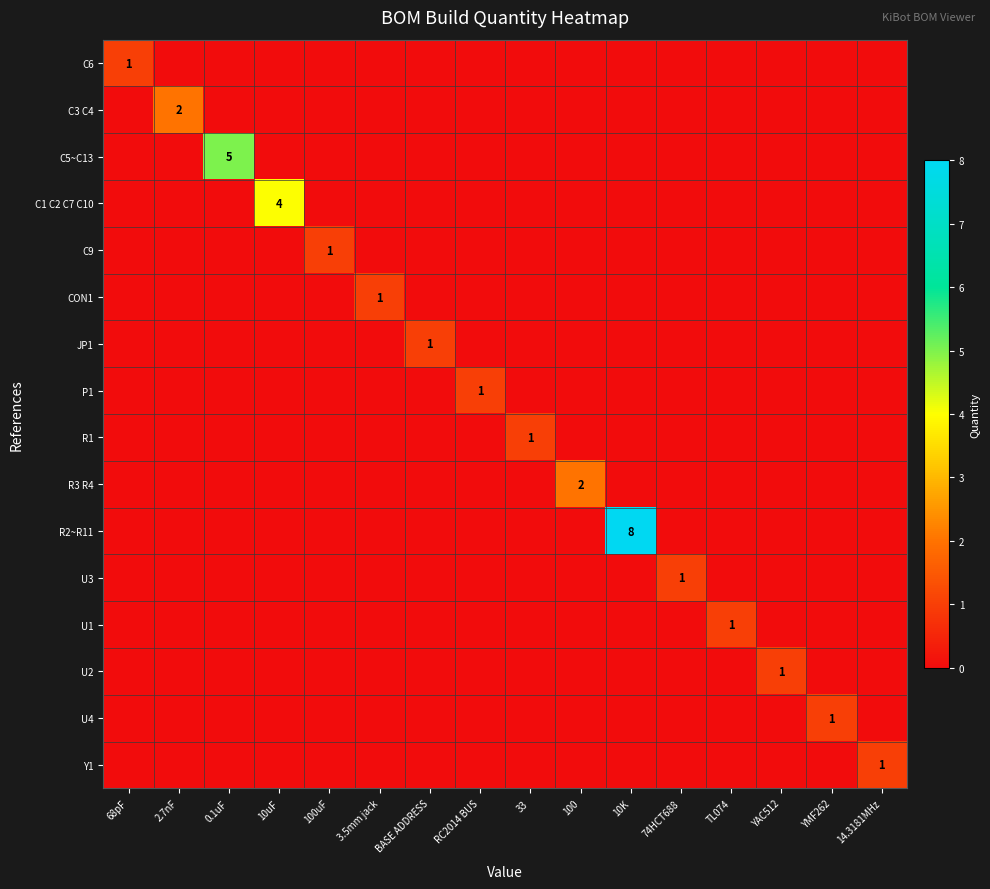

At which category does the chart reach its peak across all series?

10K